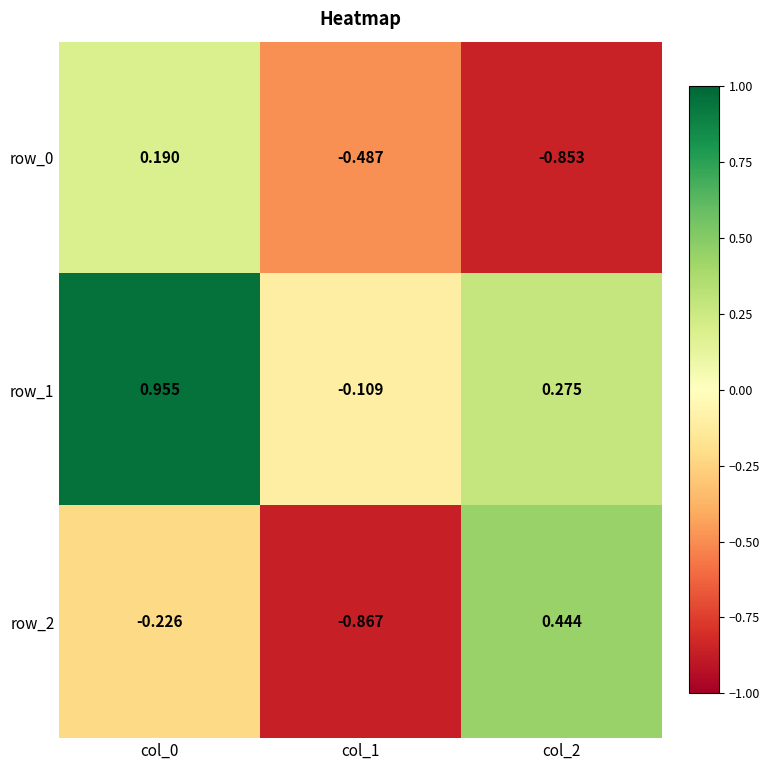

Is the value of row_2 at col_1 greater than the value of row_0 at col_2?

No